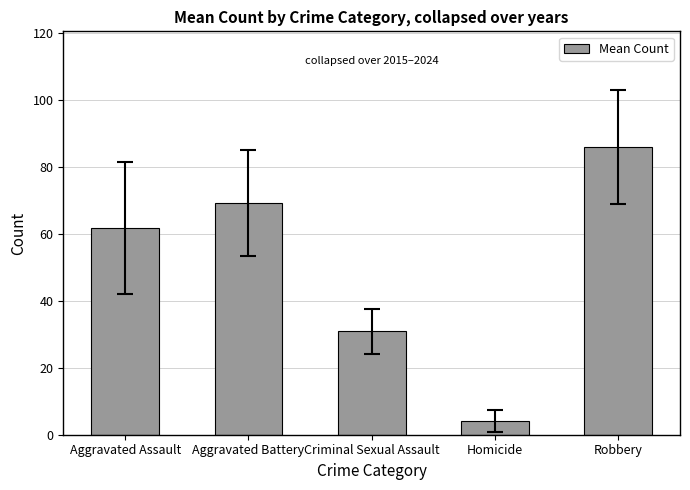

At which category does the chart reach its peak across all series?

Robbery